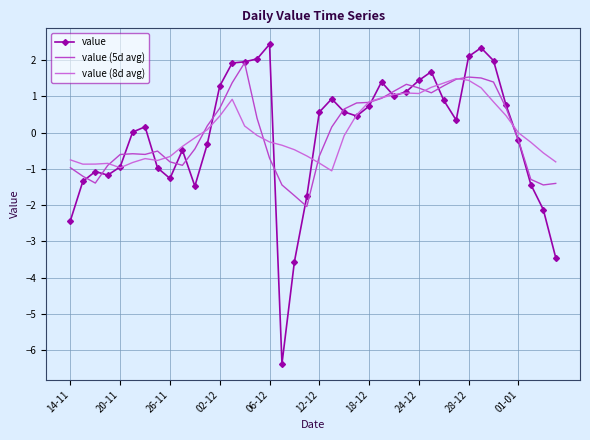

Rank the series by their maximum value, from lowest to highest.

value (8d avg), value (5d avg), value